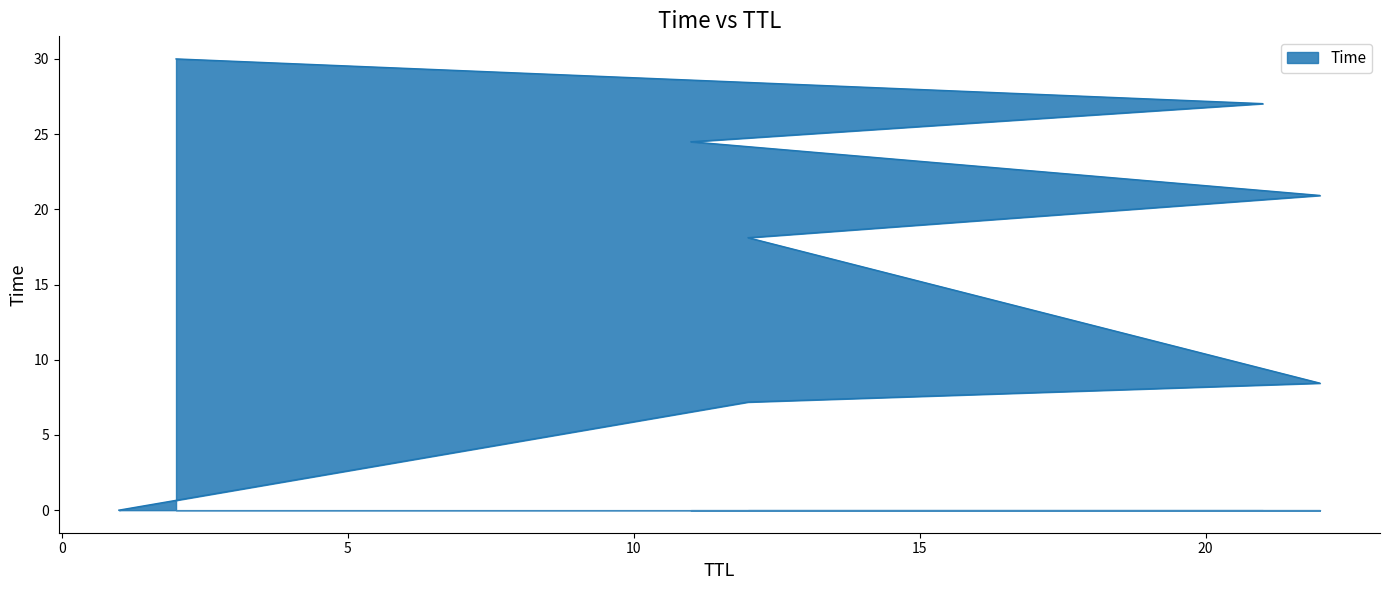

Between 1 and 12, which is larger?

12